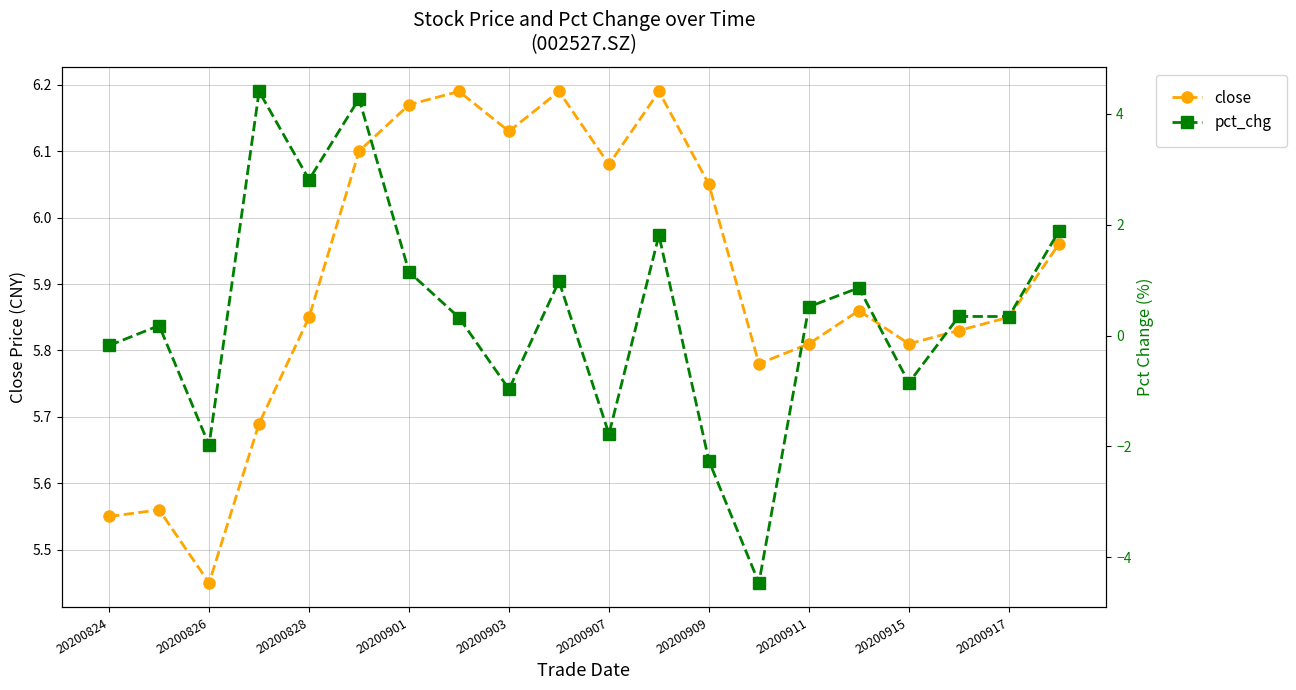

Which category has the lowest value in the close series?

20200826